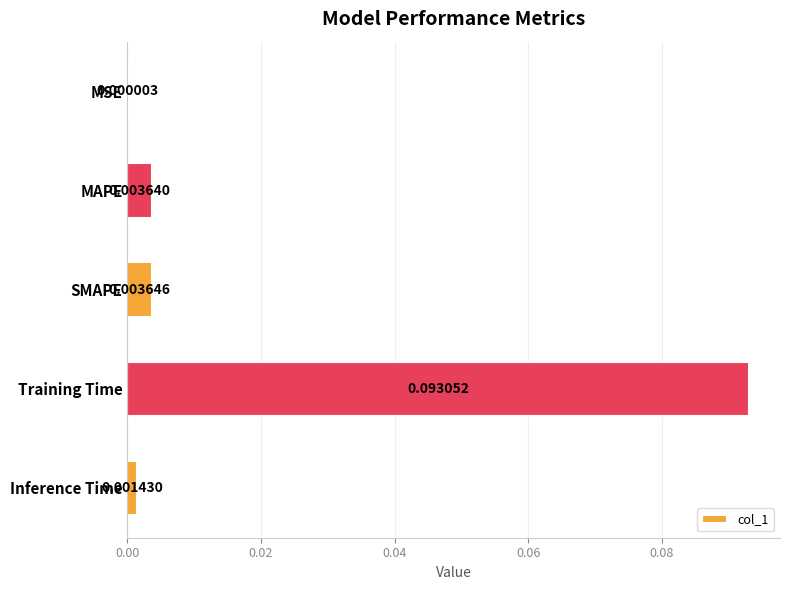

Between MAPE and Training Time, which is larger?

Training Time